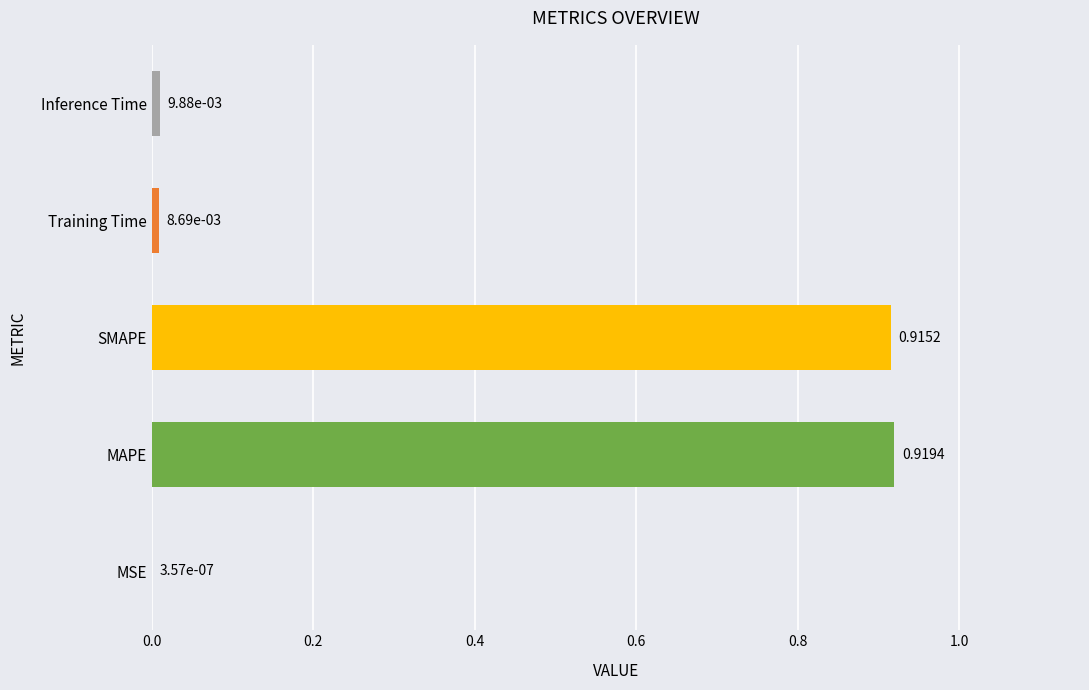

What is the sum of all values?

1.9